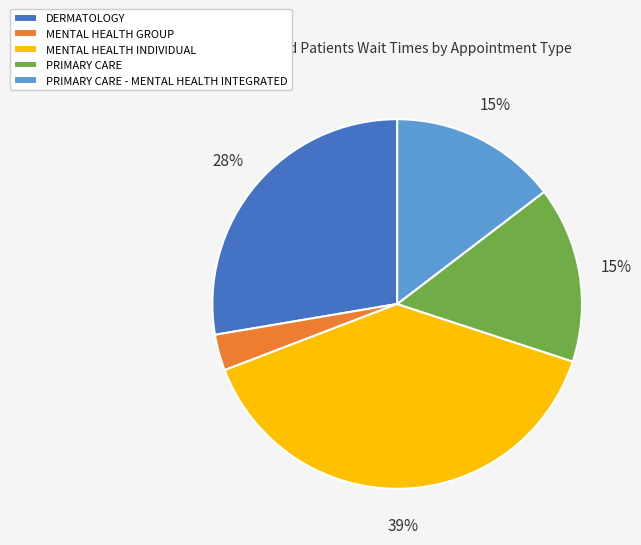

Is there any slice that represents more than half of the pie?

No